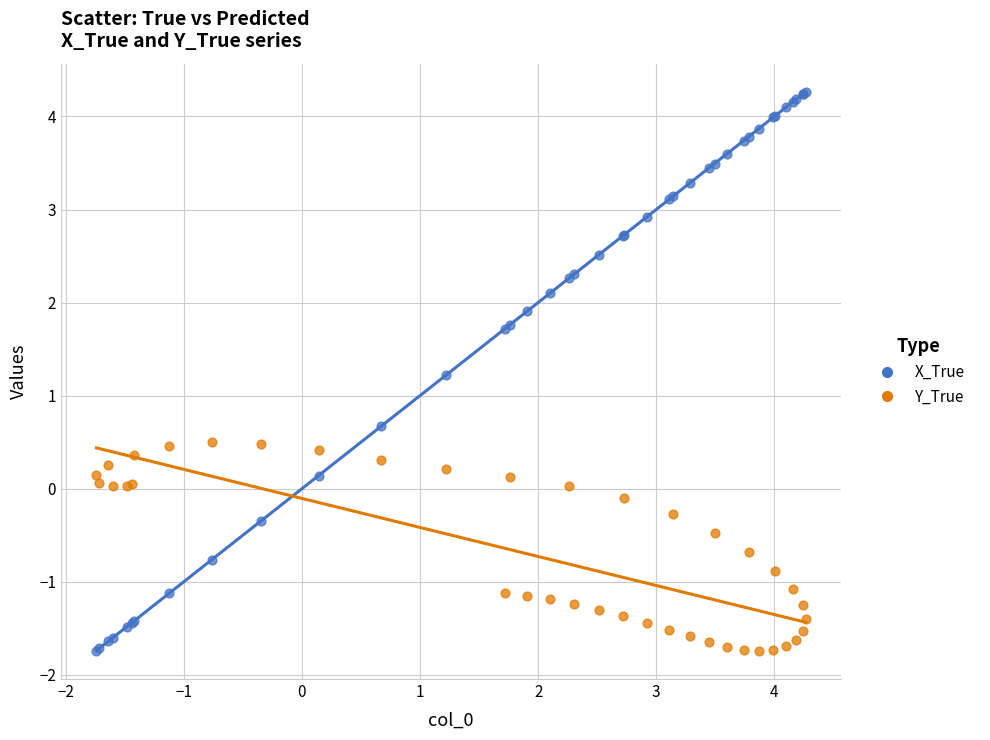

Which series has the widest spread of Y values?

X_True